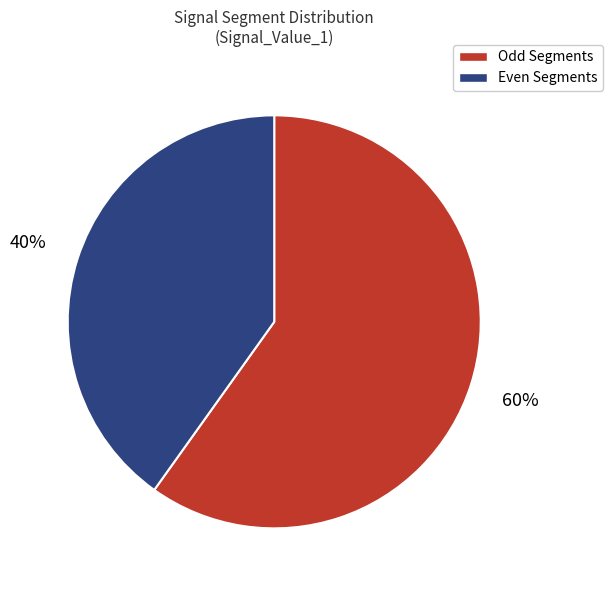

To the nearest percent, what is the difference between the largest and smallest slice percentages?

20%